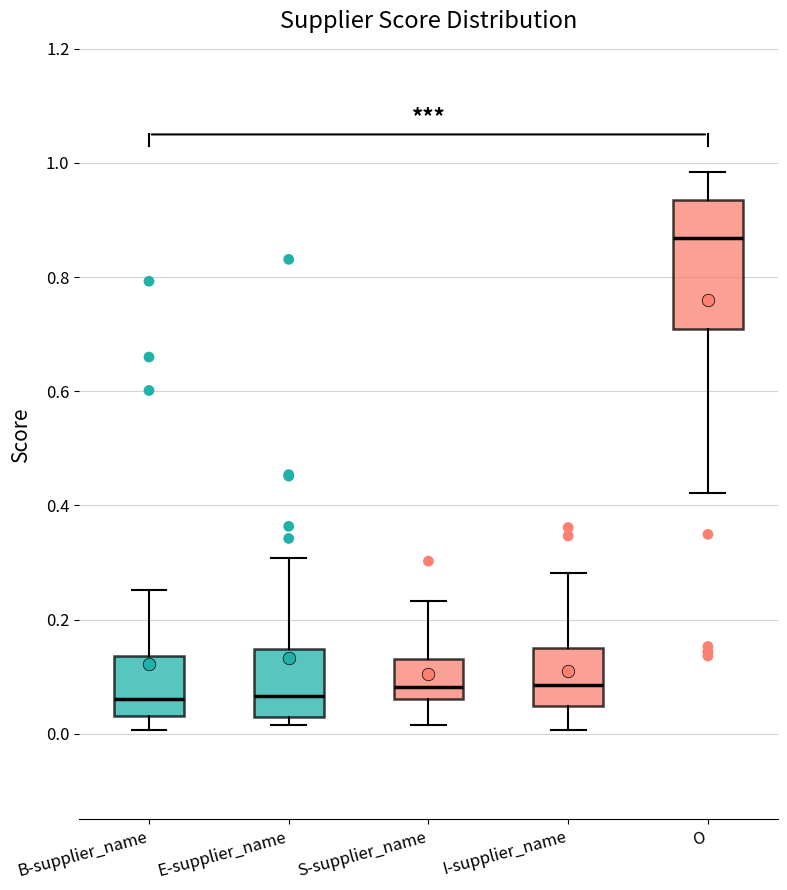

Which box is the tallest, from its lower edge to its upper edge?

O